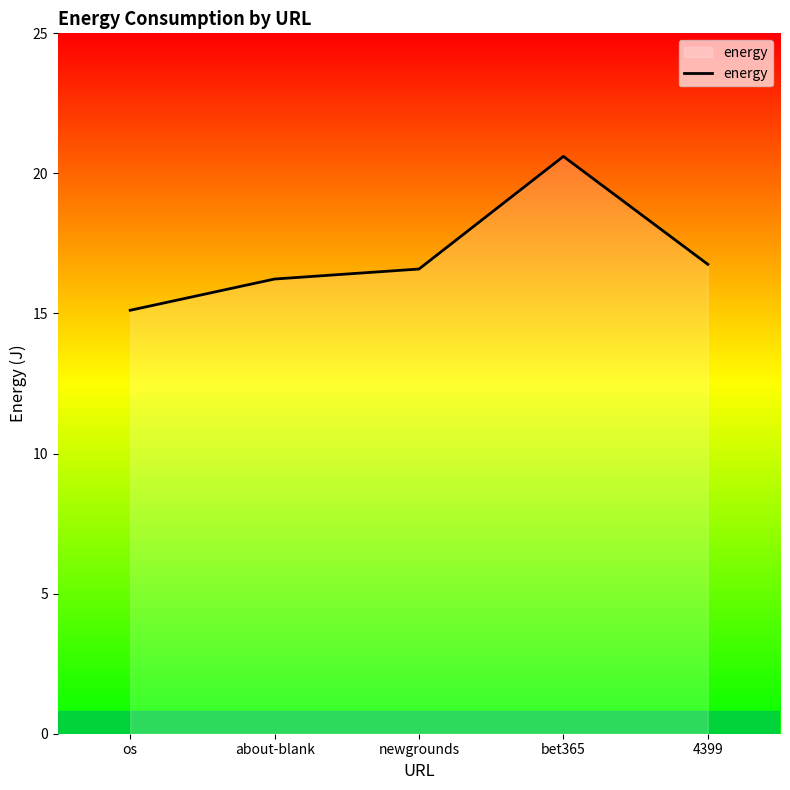

What is the approximate value at os?

15.1